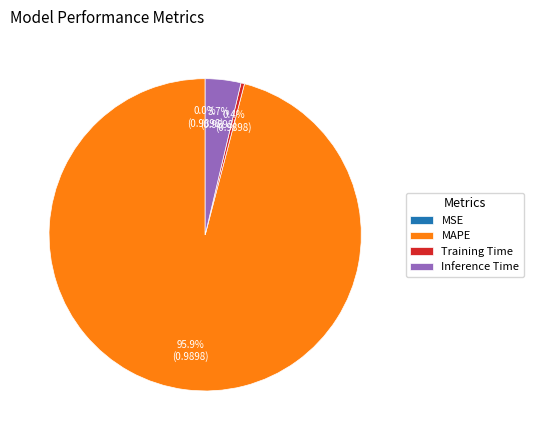

Which slice represents more than half of the pie?

MAPE